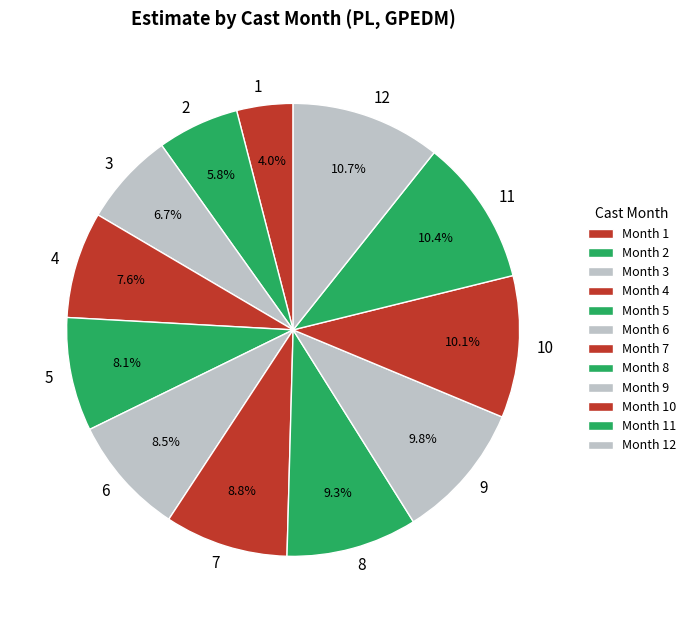

Which has a higher value, 11 or 2?

11